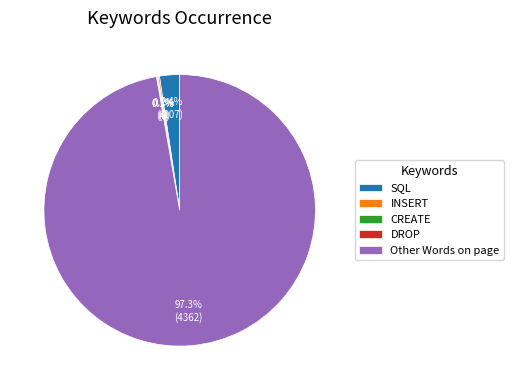

What is the largest slice in the pie chart?

Other Words on page